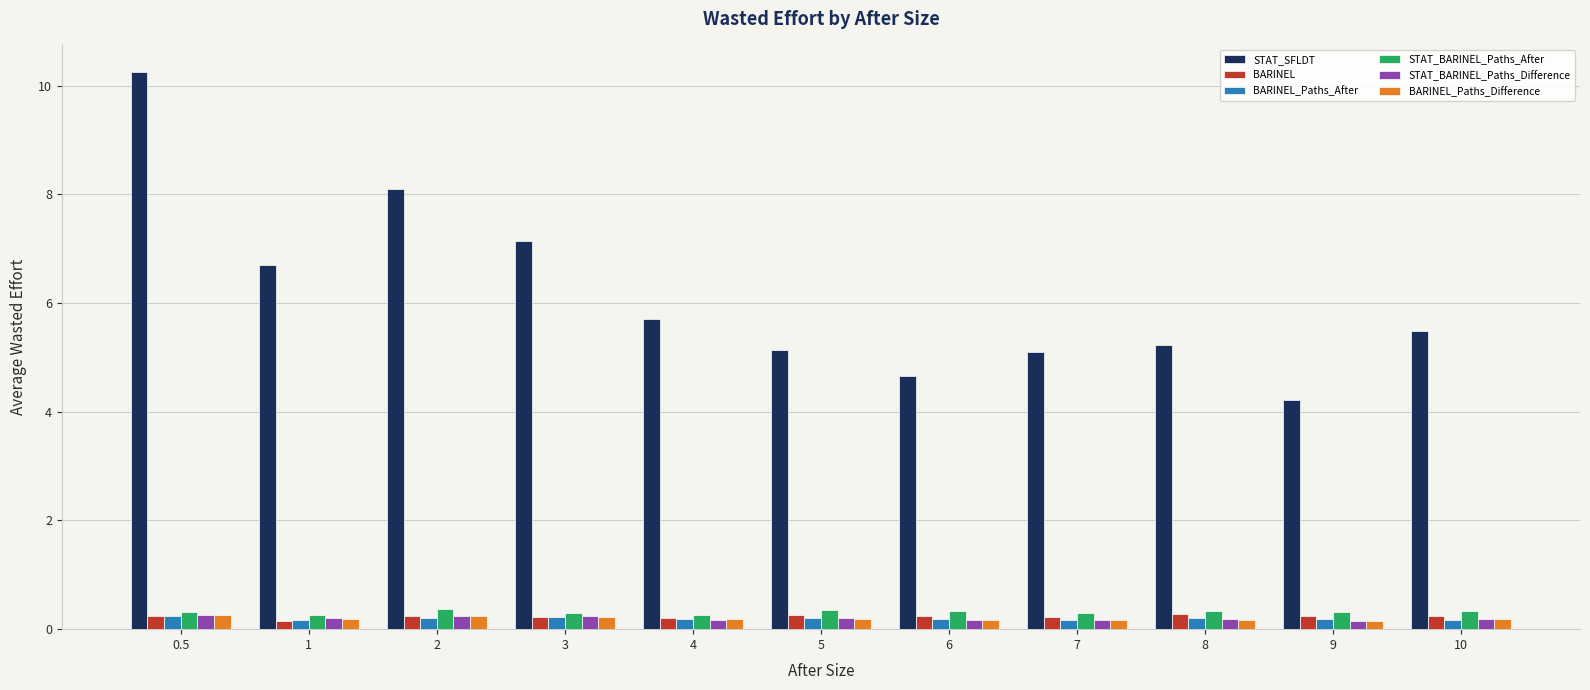

What is the sum of all BARINEL_Paths_Difference values?

2.1